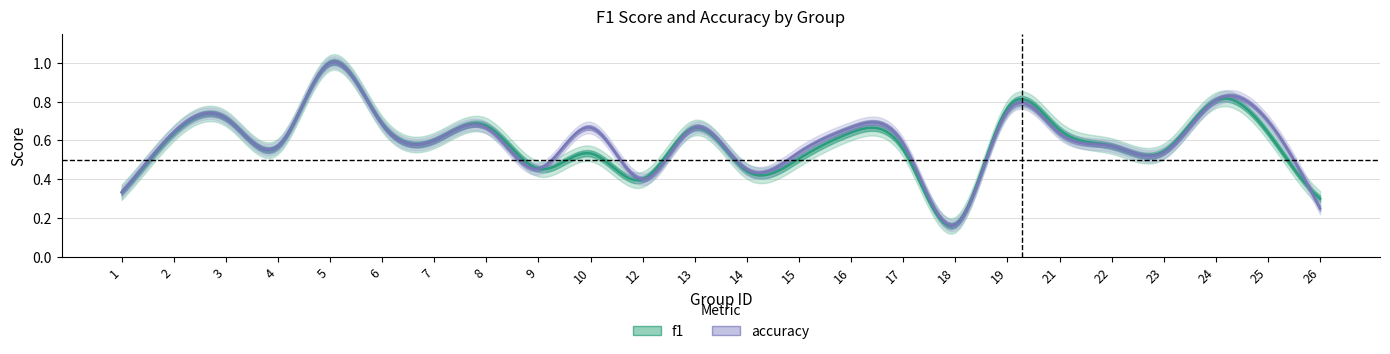

Does the chart have visible grid lines?

Yes